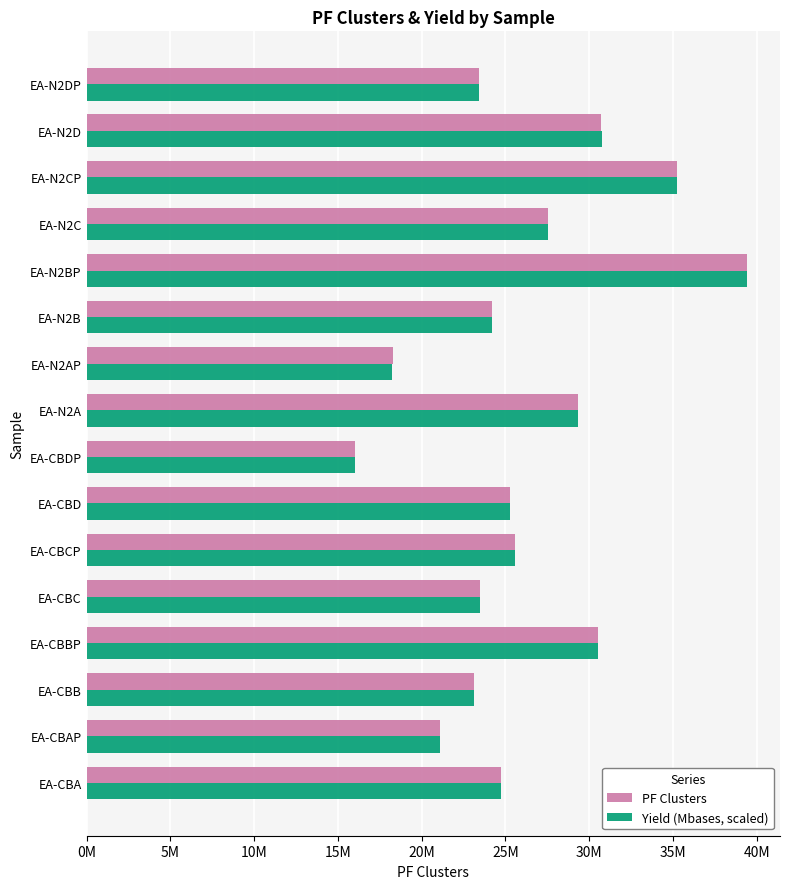

Which series has the widest spread of values?

Yield (Mbases, scaled)